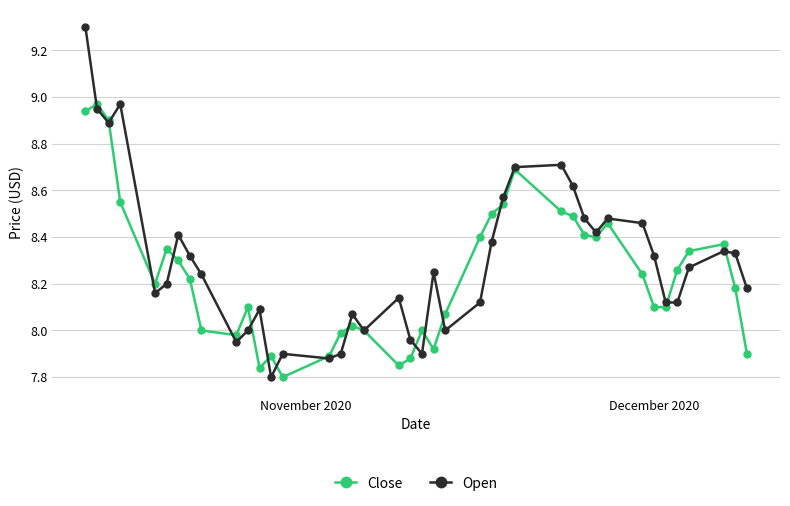

What is the highest value of the Open series?

9.3